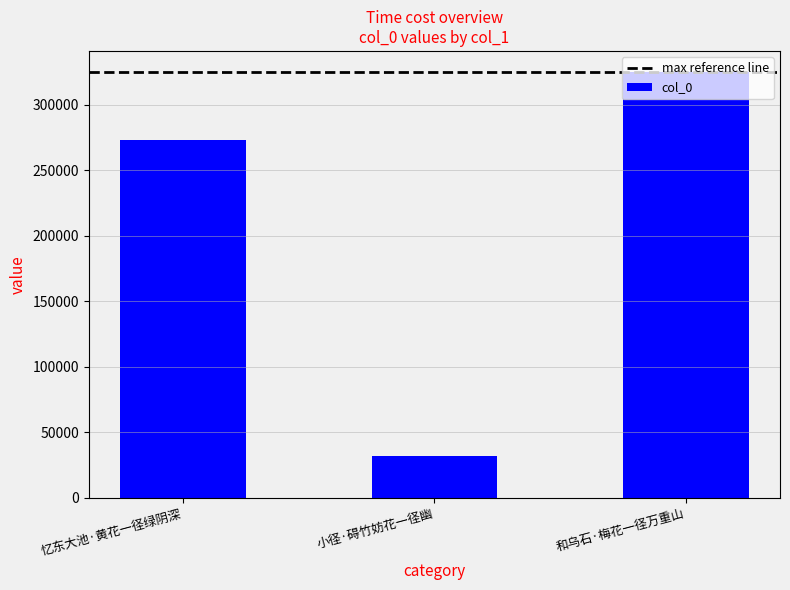

What is the smallest value displayed?

31681